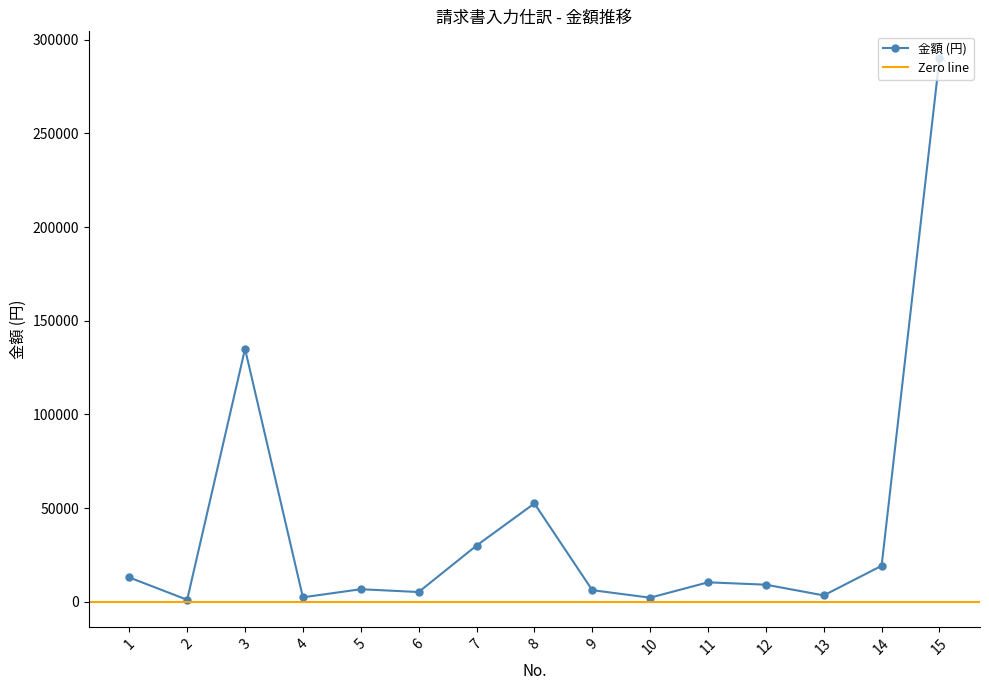

Reading left to right, list all the values displayed in this chart.

1=13000	2=1080	3=135000	4=2400	5=6720	6=5220	7=30000	8=52500	9=6225	10=2200	11=10400	12=9145	13=3420	14=19230	15=290000